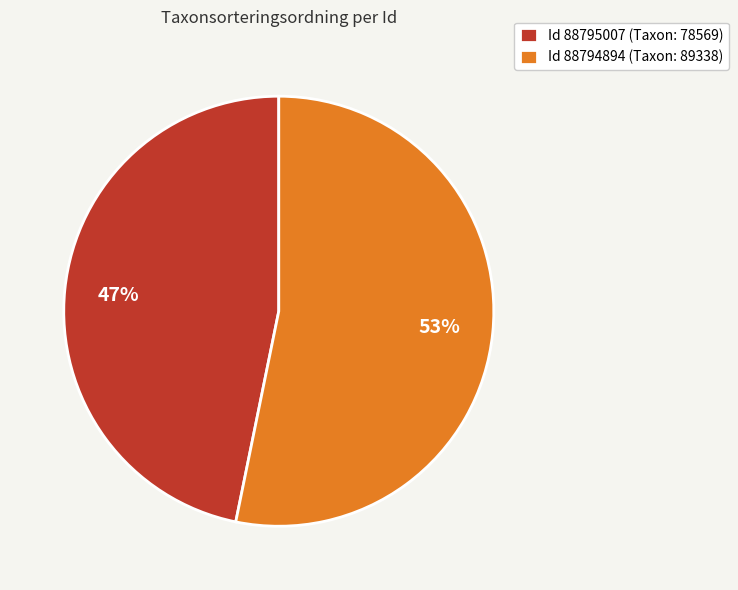

Do Id 88794894 (Taxon: 89338) and Id 88795007 (Taxon: 78569) together represent more than half of the pie?

Yes